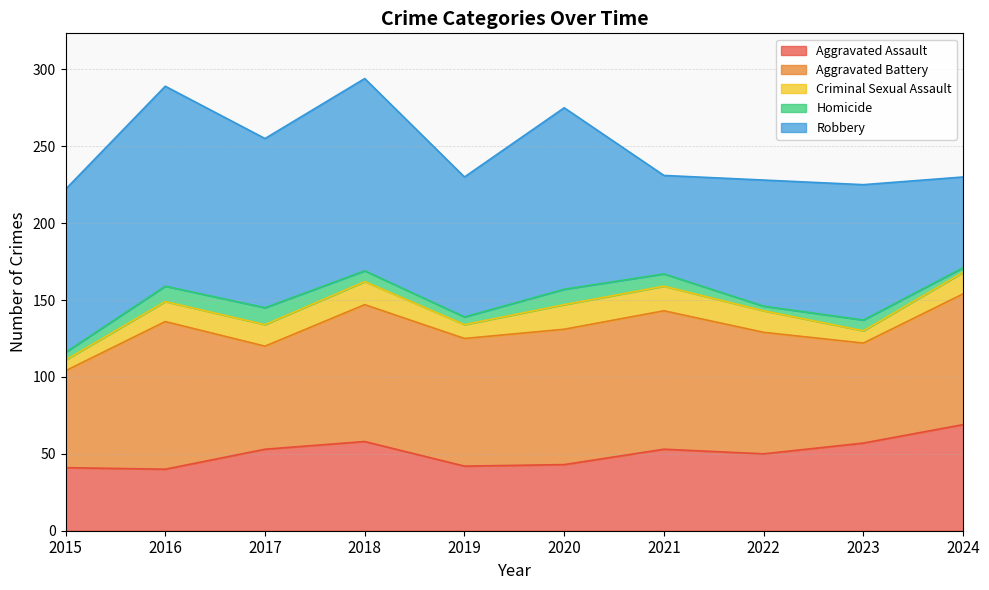

How many values in the Aggravated Assault series are below 53?

5